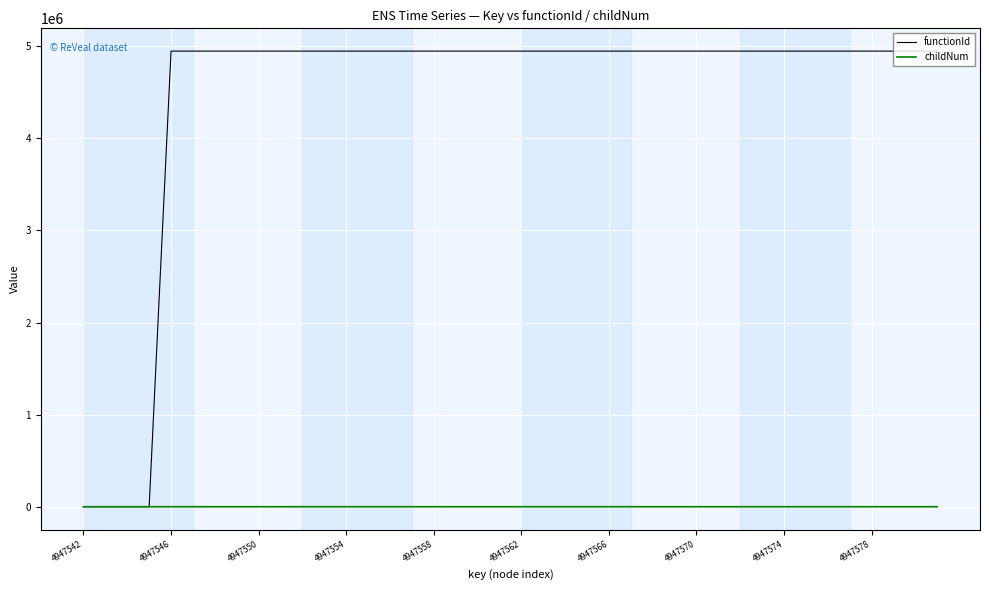

Which series has the largest total across all categories?

functionId